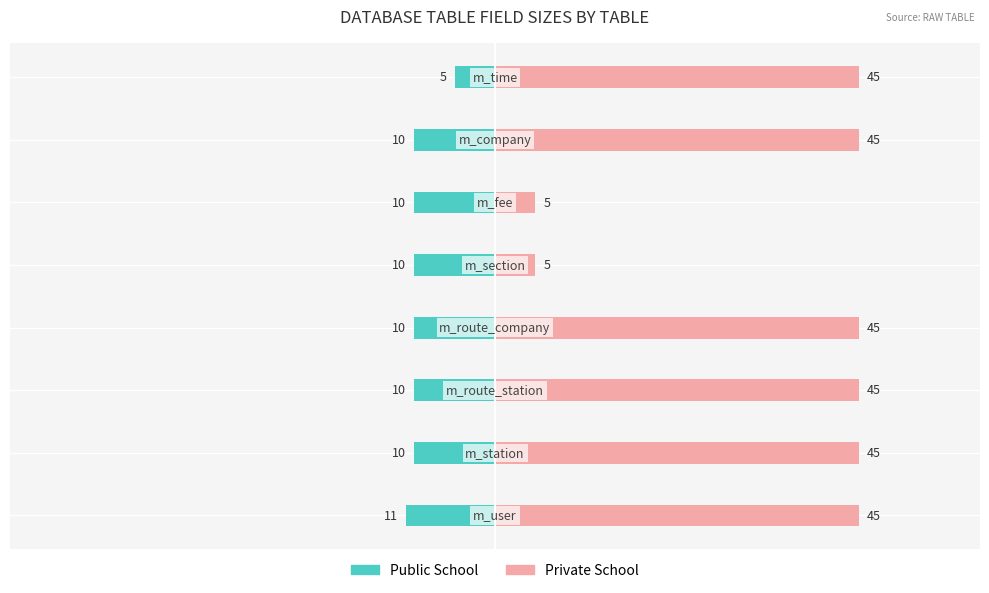

How many groups of bars are there?

8